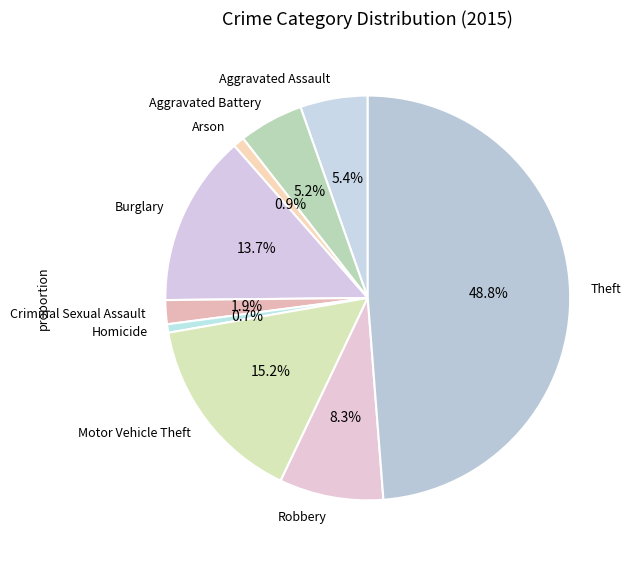

To the nearest percent, what is the difference between the Robbery and Motor Vehicle Theft slice percentages?

7%